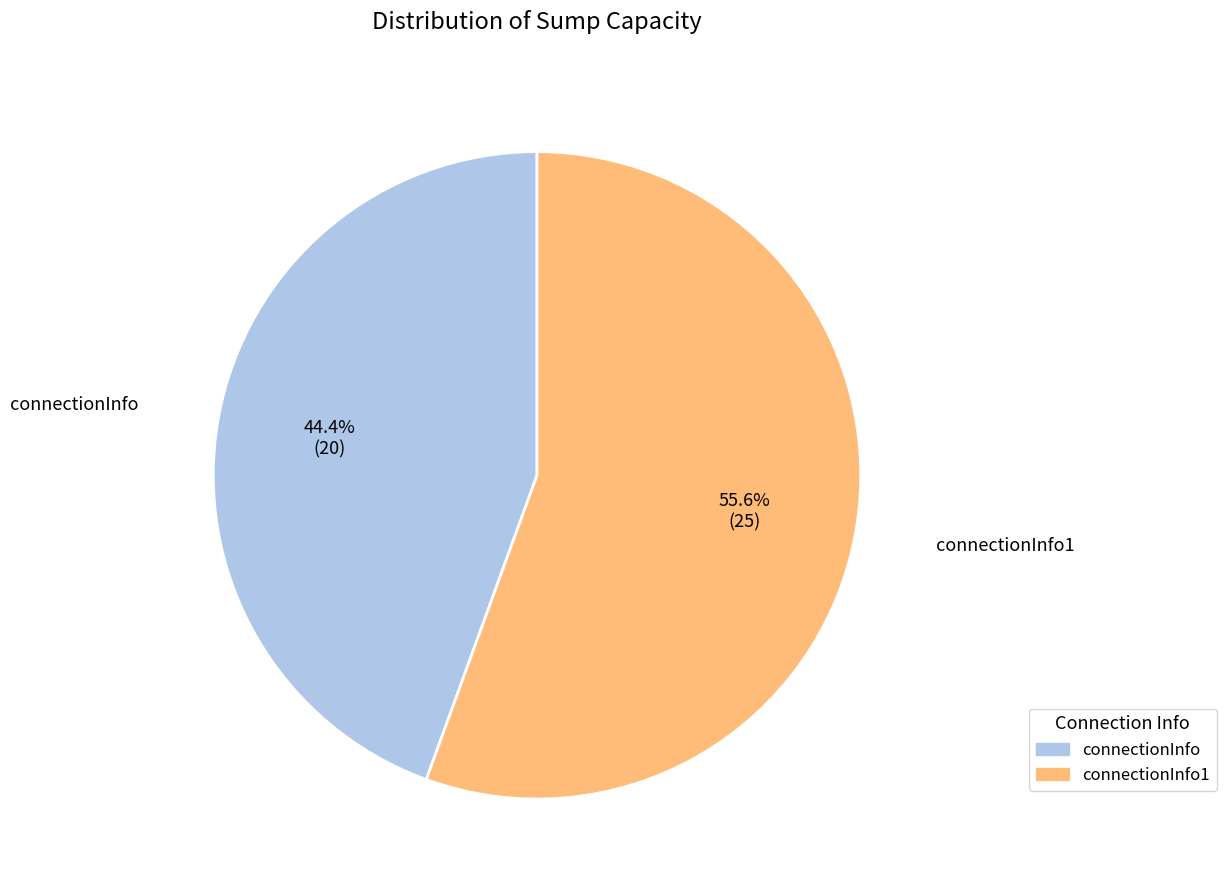

Is there any slice that represents more than half of the pie?

Yes